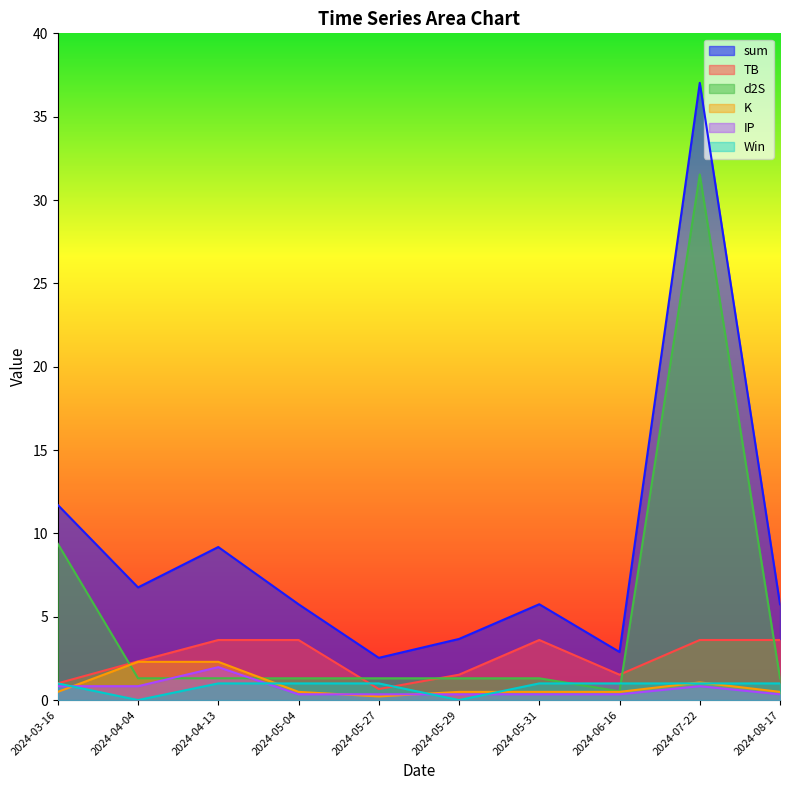

What is the difference between the sum values at 2024-06-16 and 2024-05-27?

0.4